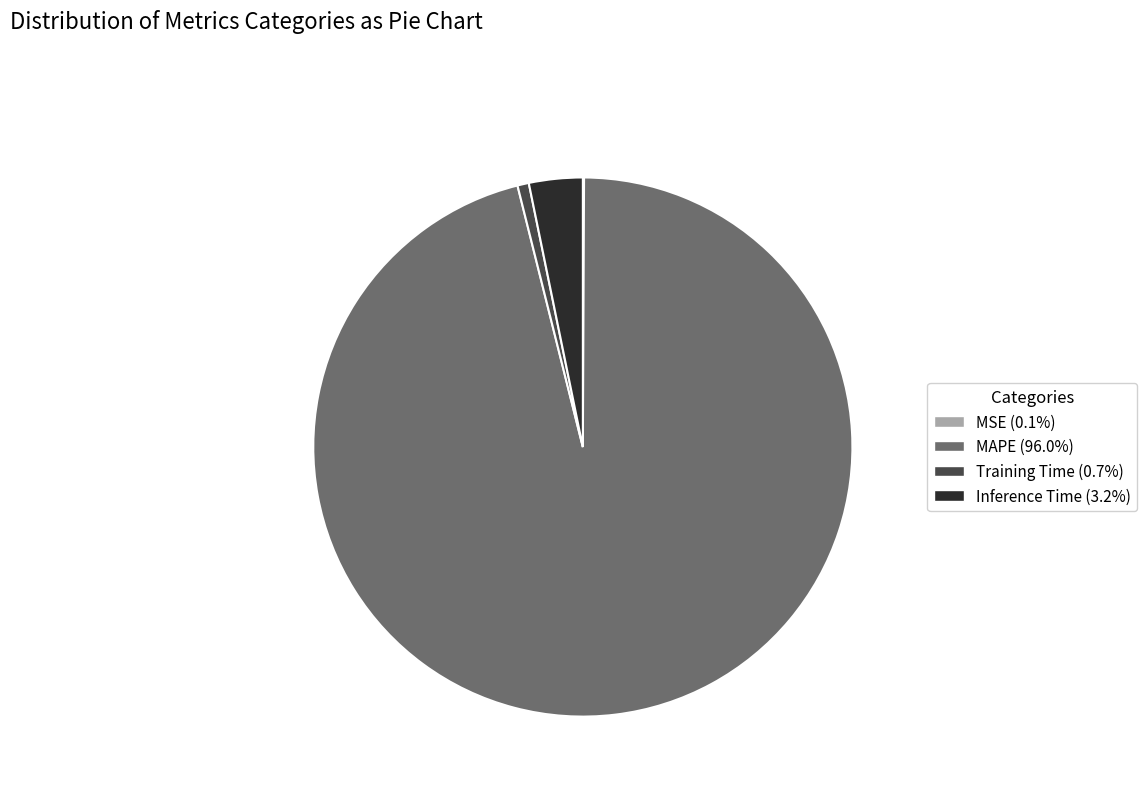

Between Training Time and Inference Time, which is larger?

Inference Time